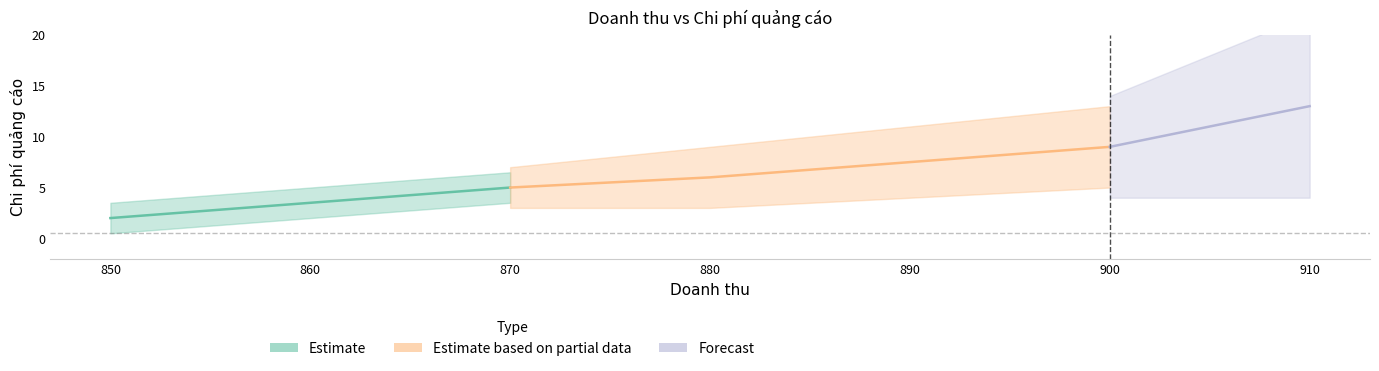

Count the number of categories in the chart.

5